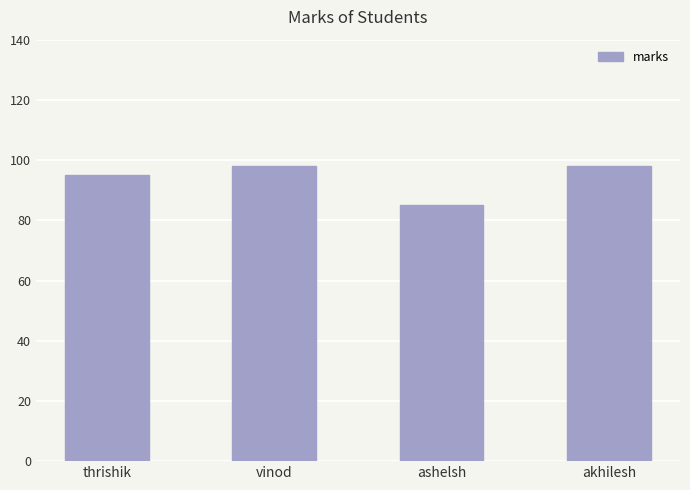

What is the label of the 1st bar from the left?

thrishik